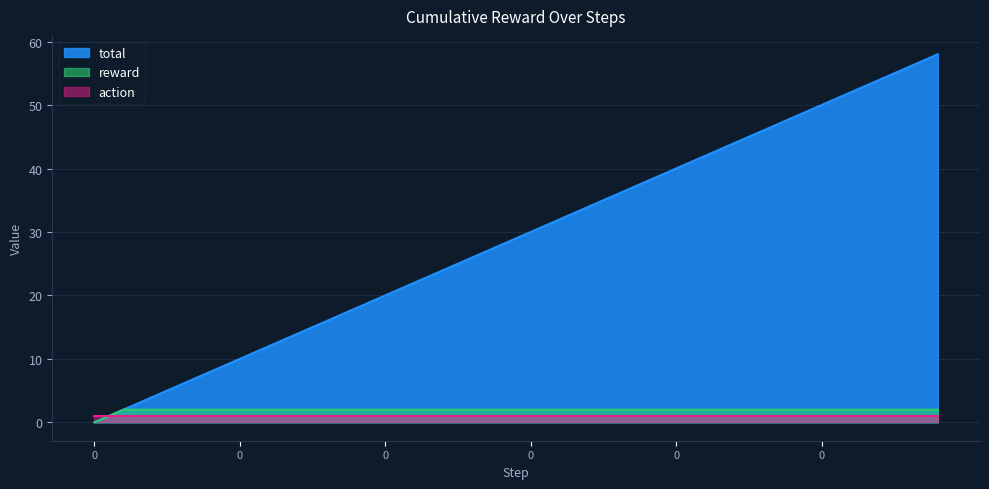

How many lines are shown in the chart?

3